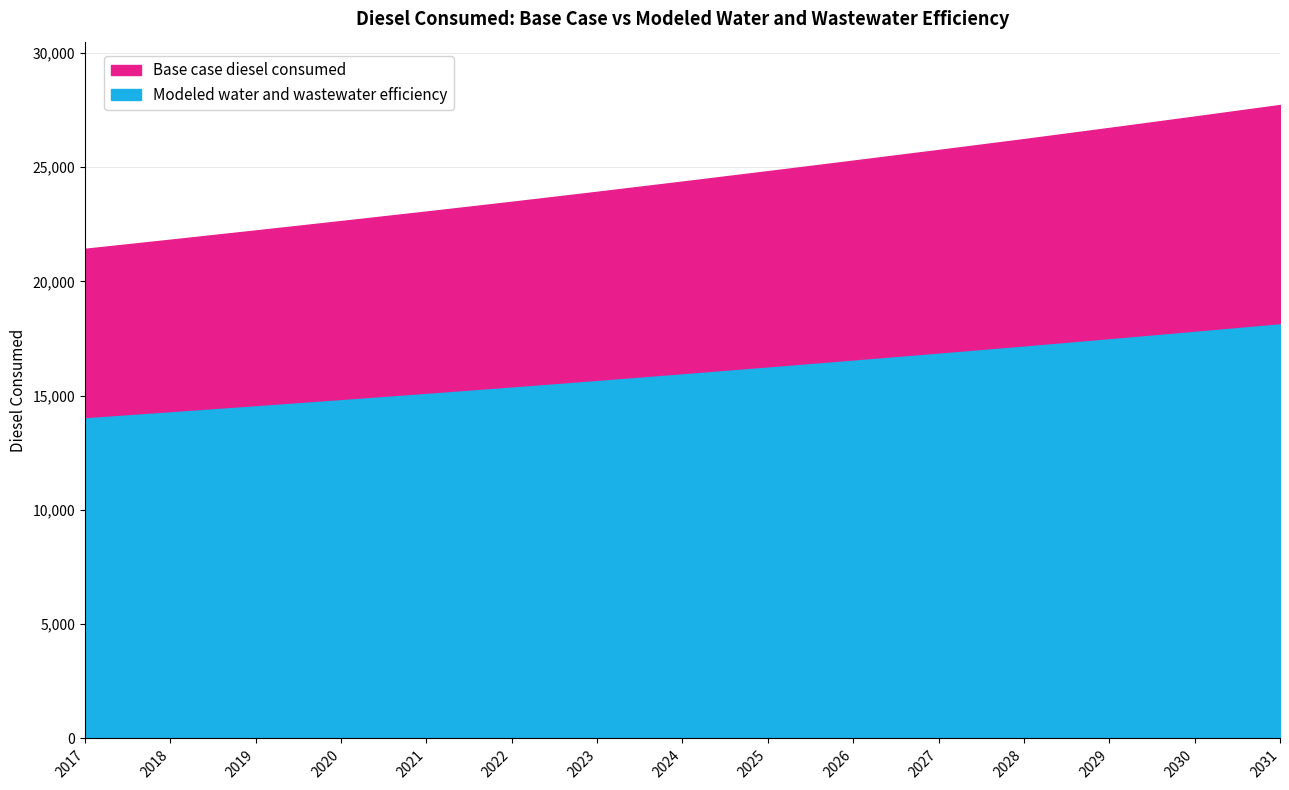

The value of Modeled water and wastewater efficiency at 2031 is 18120.1. True or false?

True